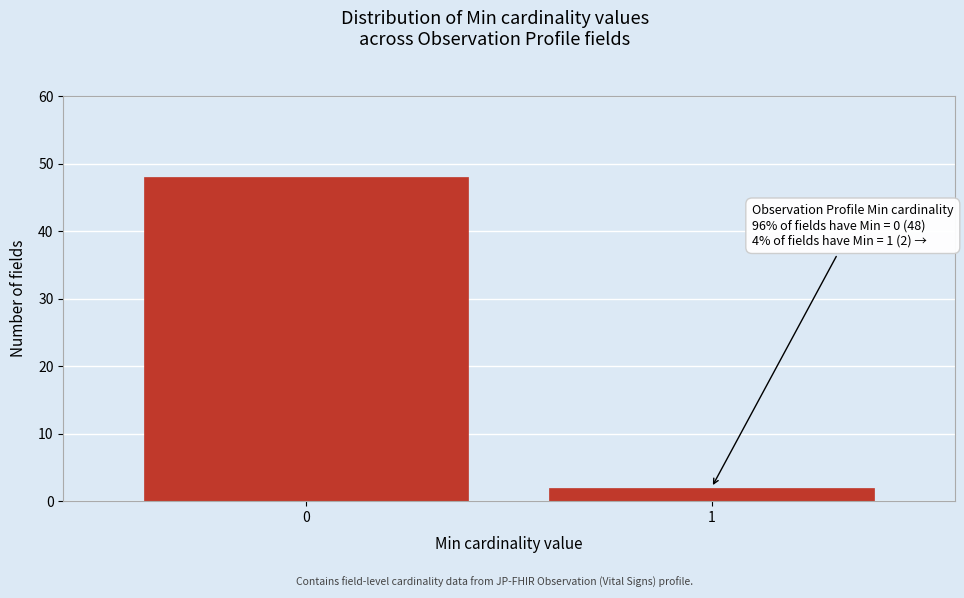

Reading left to right, extract all data points from this chart.

0=48	1=2